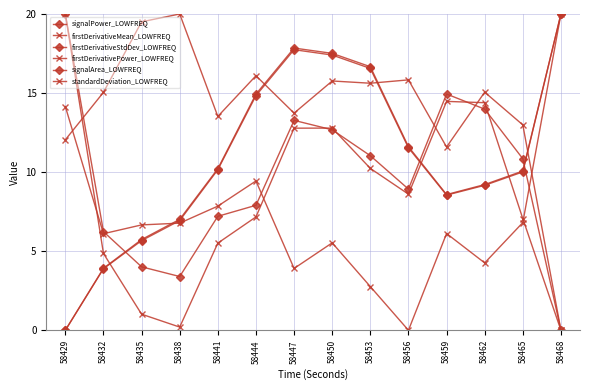

Rank the series by their maximum value, from lowest to highest.

signalPower_LOWFREQ, firstDerivativeMean_LOWFREQ, firstDerivativeStdDev_LOWFREQ, firstDerivativePower_LOWFREQ, signalArea_LOWFREQ, standardDeviation_LOWFREQ